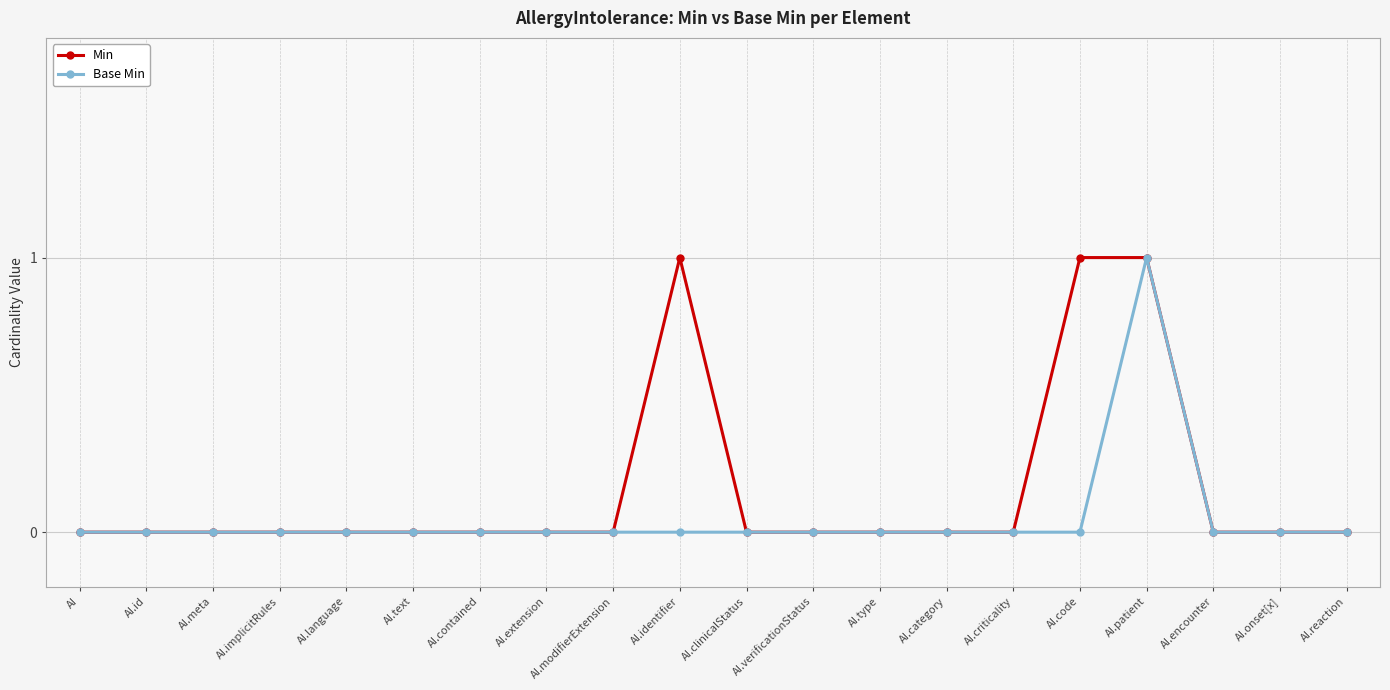

What is the difference between the maximum and minimum values in the Min series?

1